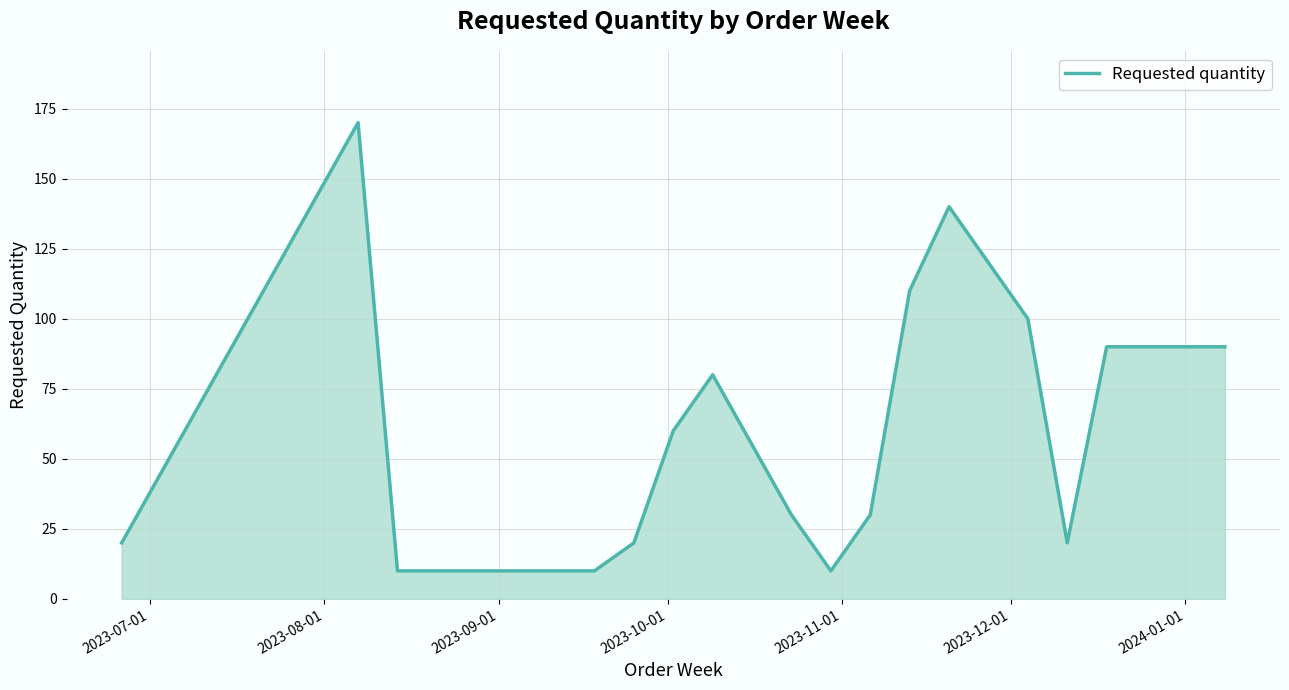

What is the minimum value shown in the chart?

10